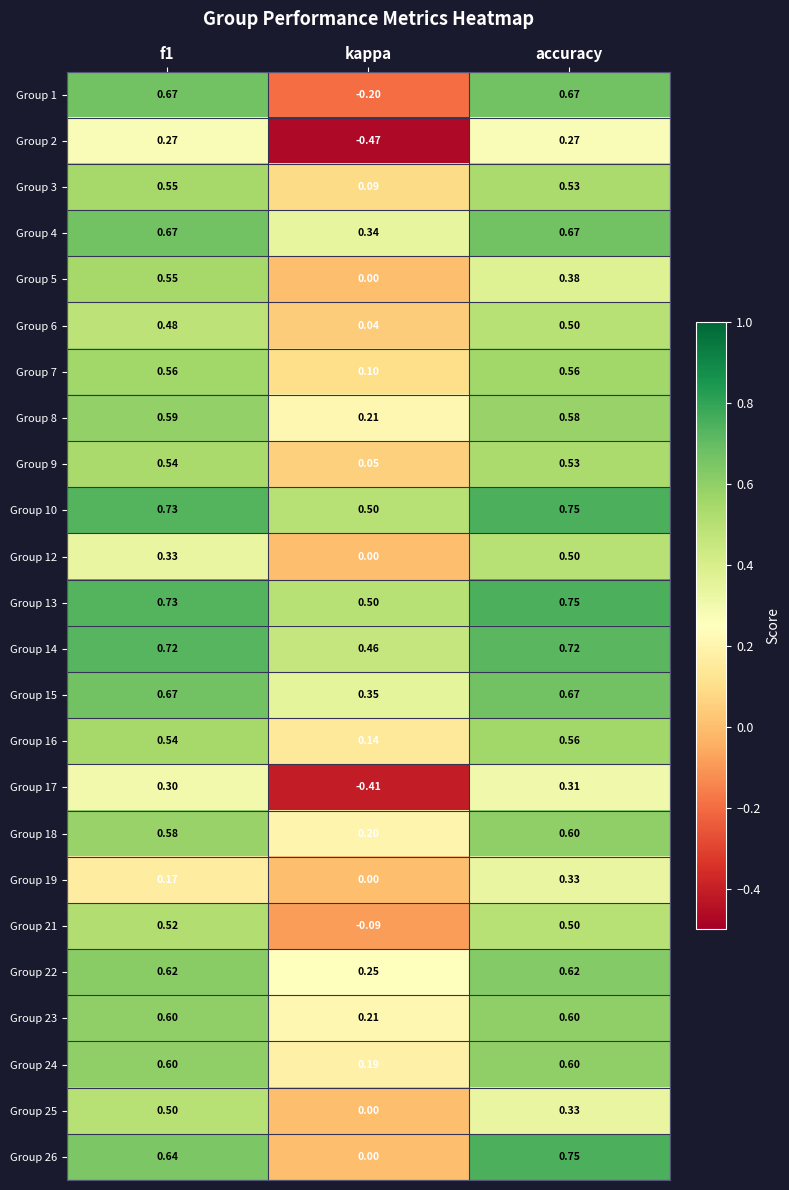

At which label is Group 12 closest to 0?

kappa